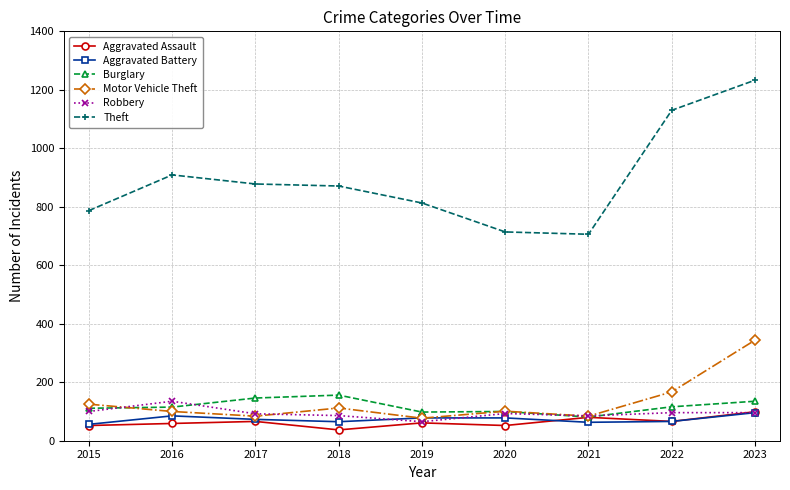

What is the difference between the second highest and second lowest values in the Aggravated Assault series?

28